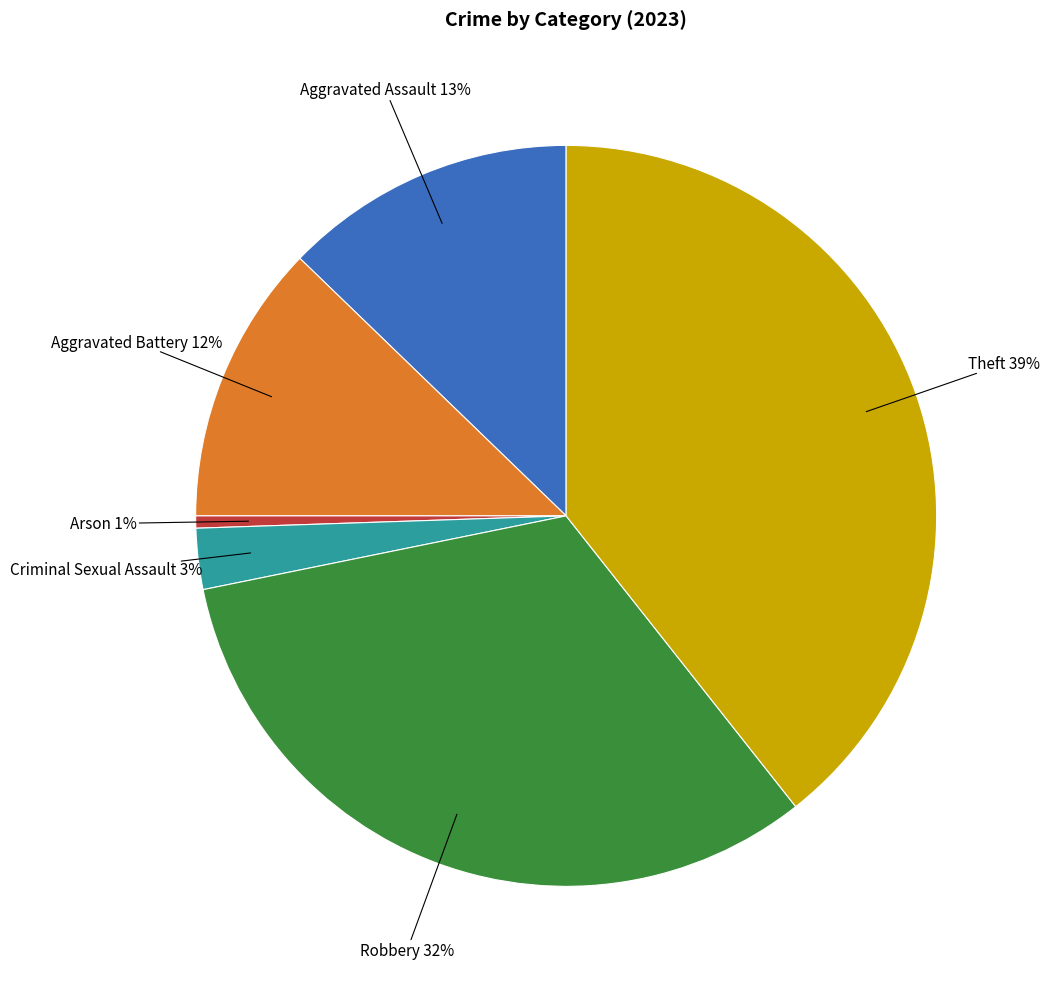

Is there any slice that represents more than half of the pie?

No